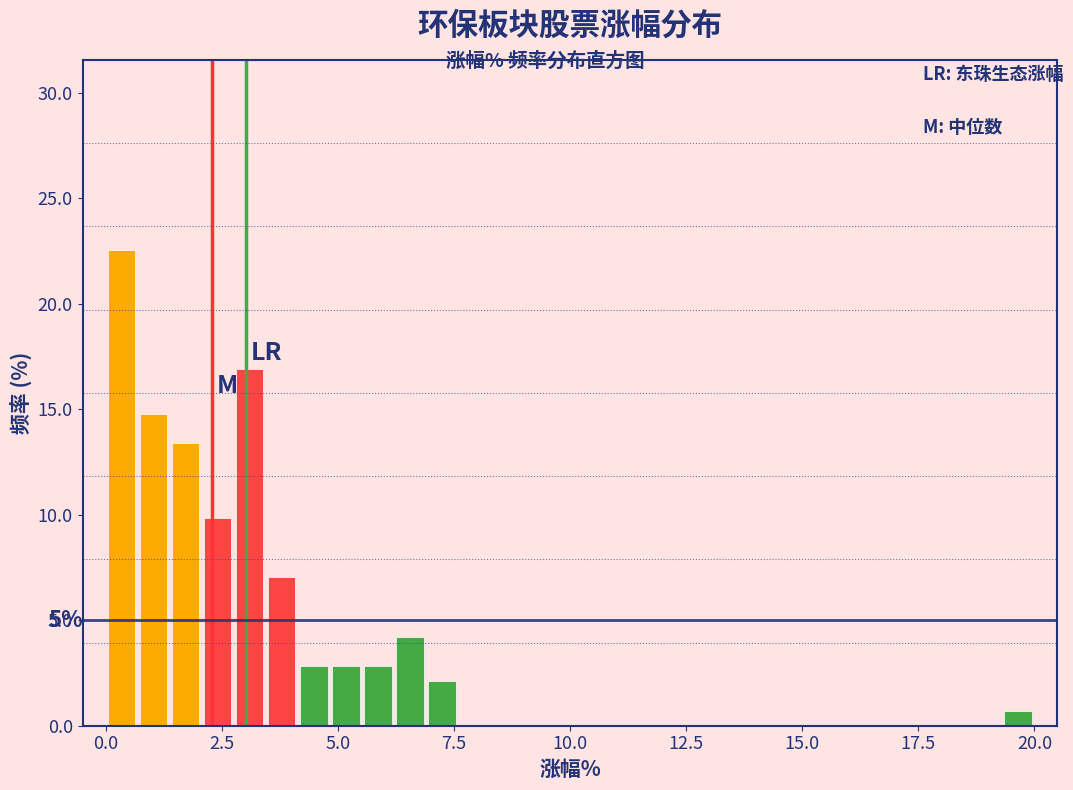

Read against the x-axis, roughly where is the centre of the tallest bar?

0.5